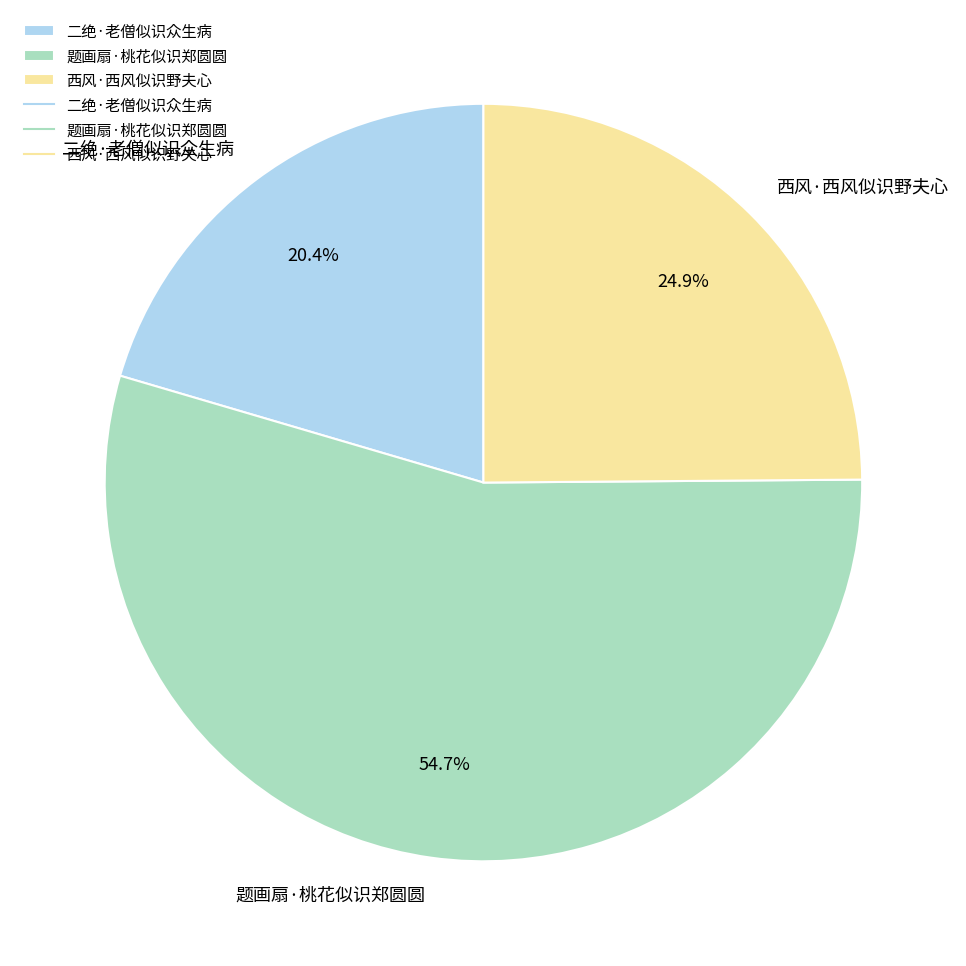

What percentage is NOT represented by 题画扇·桃花似识郑圆圆?

45.3%